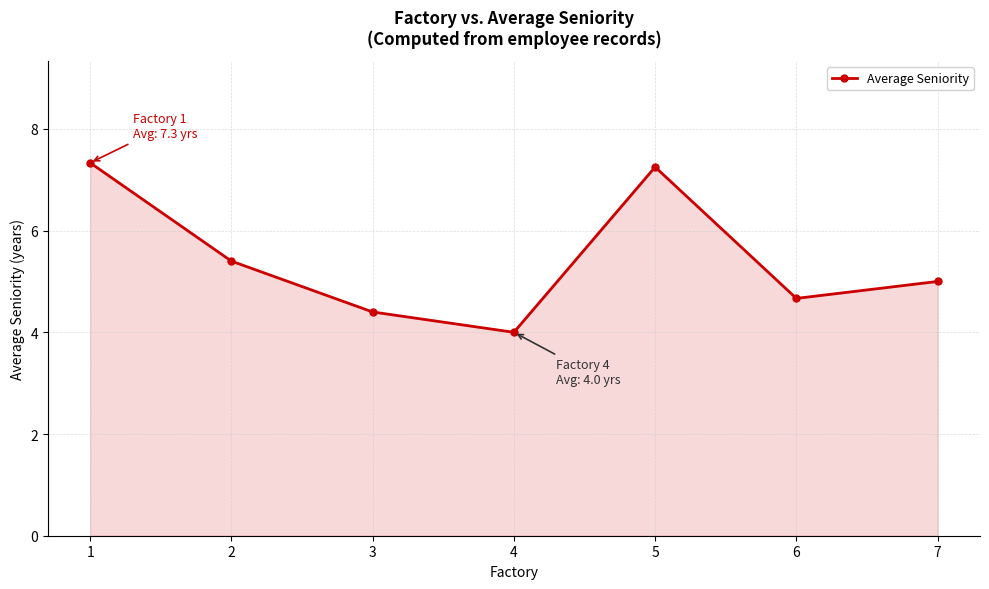

What is the approximate value at 7?

5.0